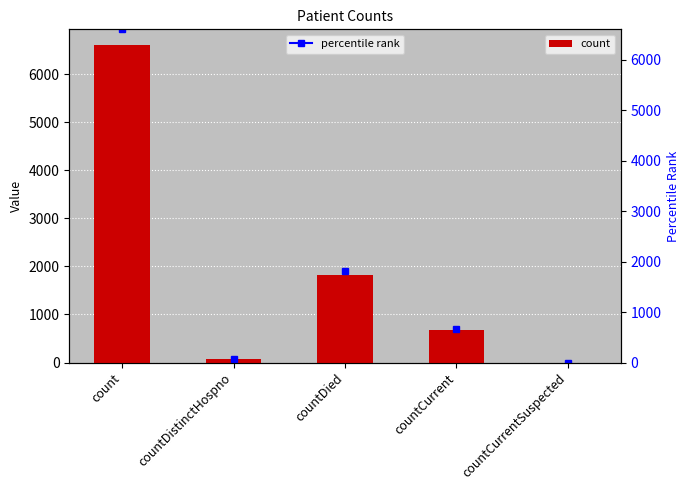

What is the label of the 5th bar from the right?

count